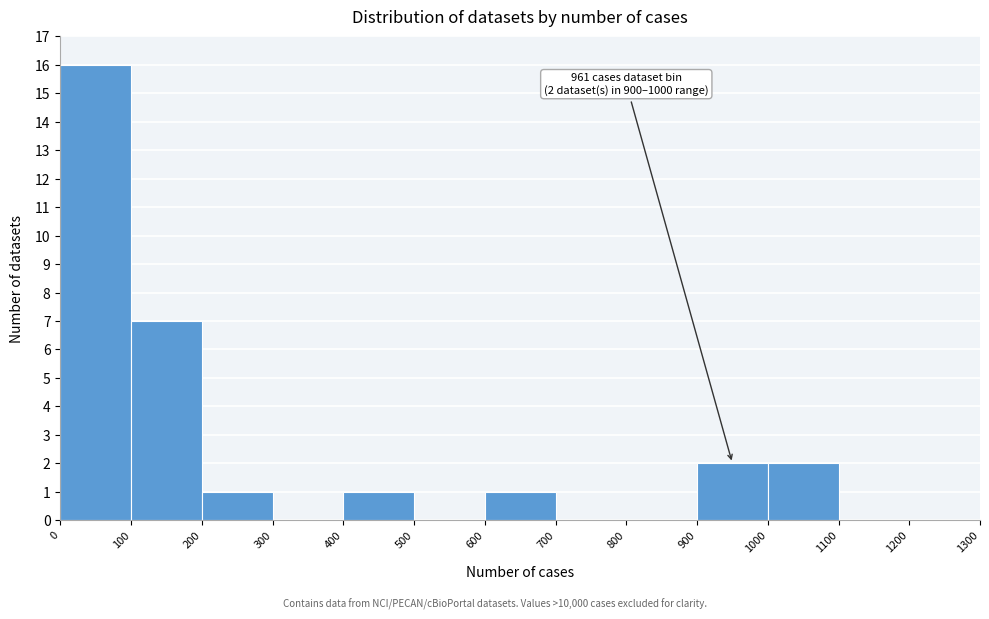

Which range on the x-axis has the tallest bar?

0 to 100